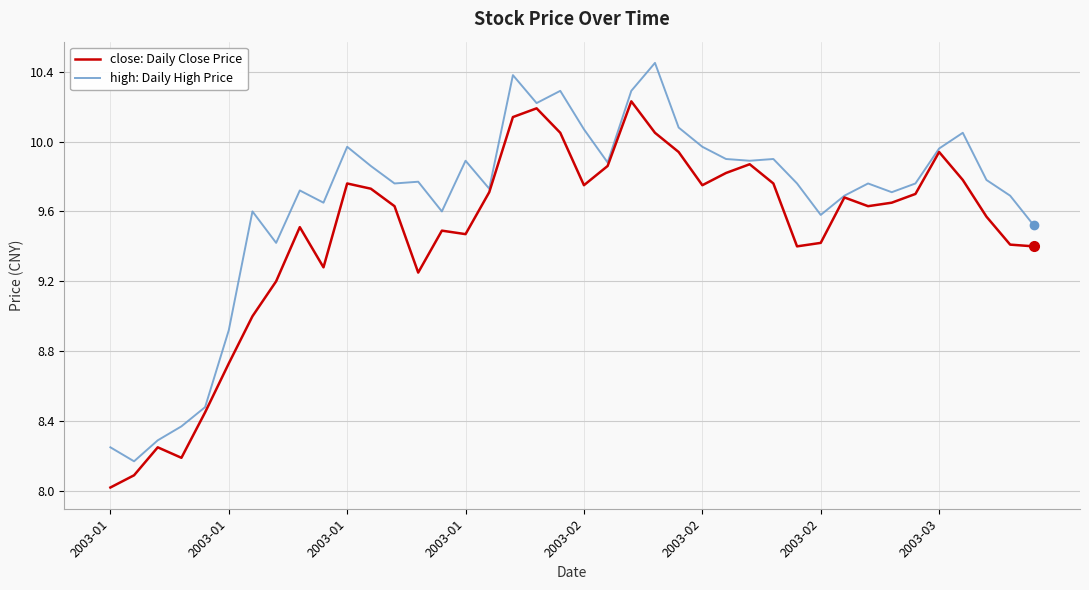

Which series has the largest total across all categories?

high: Daily High Price